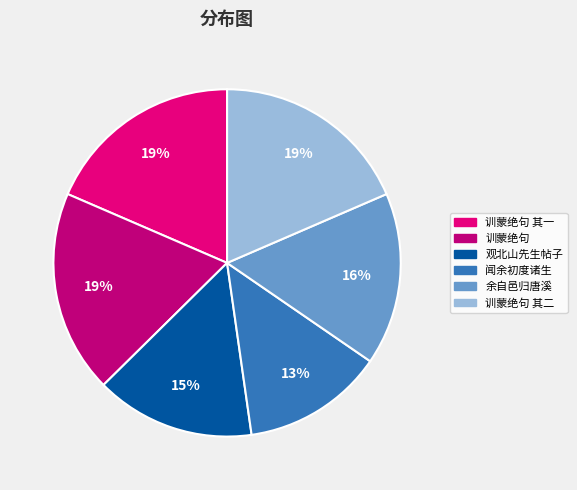

Is there any slice that represents more than half of the pie?

No